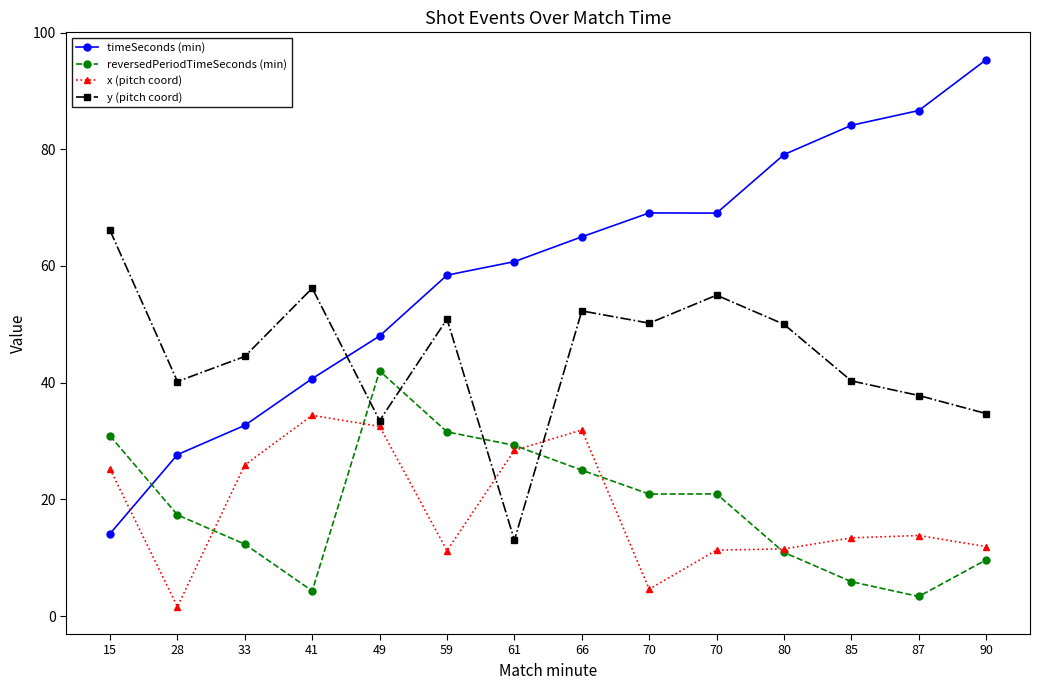

Does the chart have visible grid lines?

No